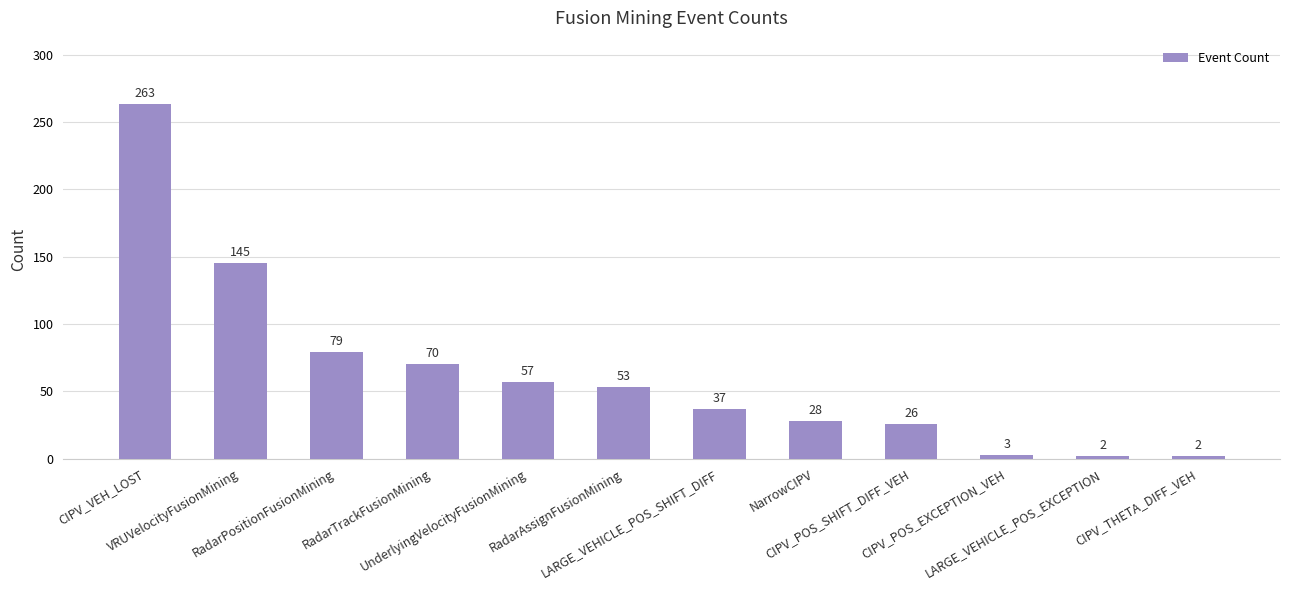

What is the difference between the maximum and second lowest values?

261